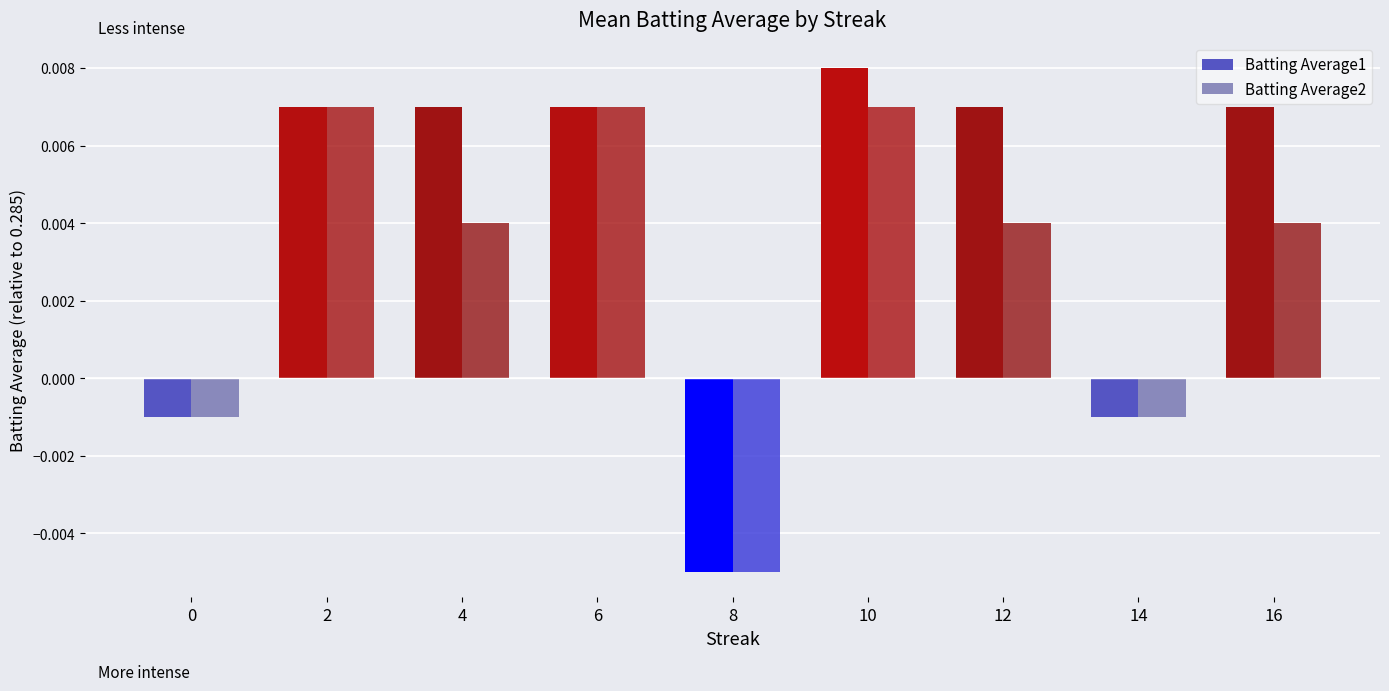

Which series has the widest spread of values?

Batting Average1